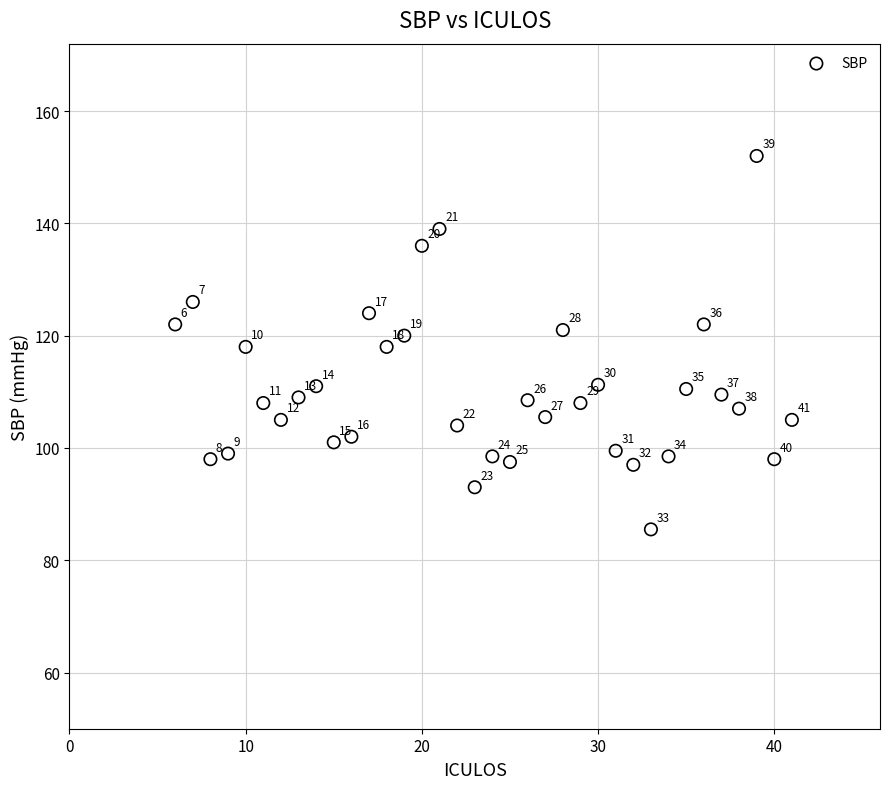

What is the range of X values (max minus min)?

35.0